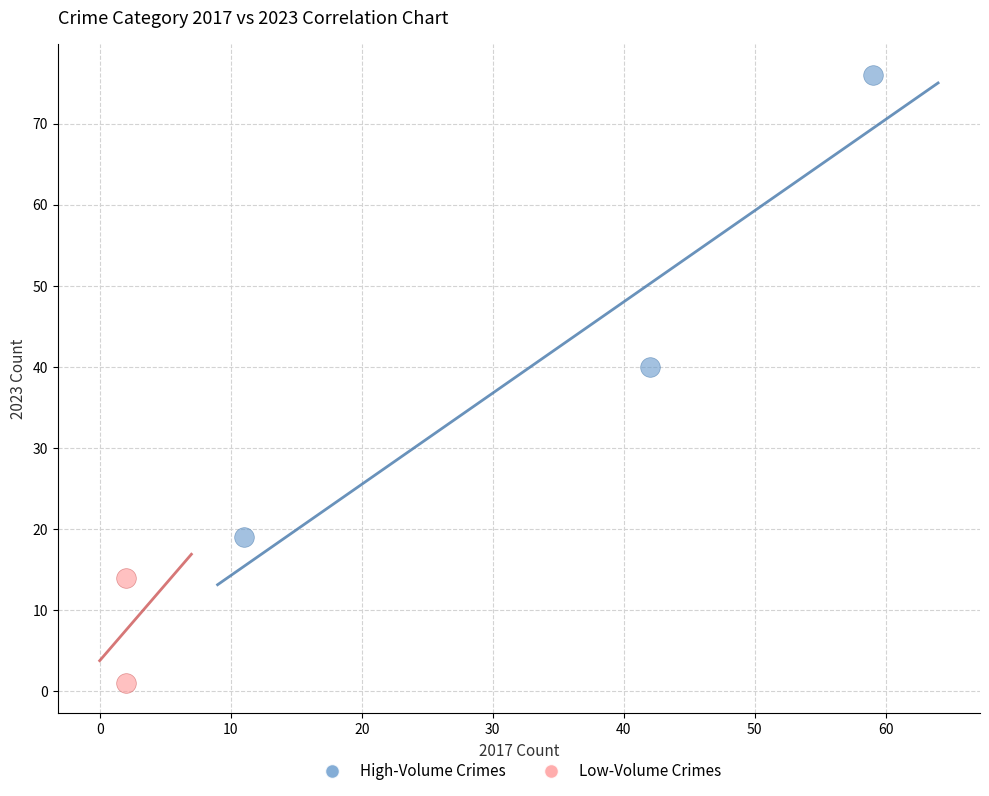

Which series reaches the minimum Y coordinate?

Low-Volume Crimes